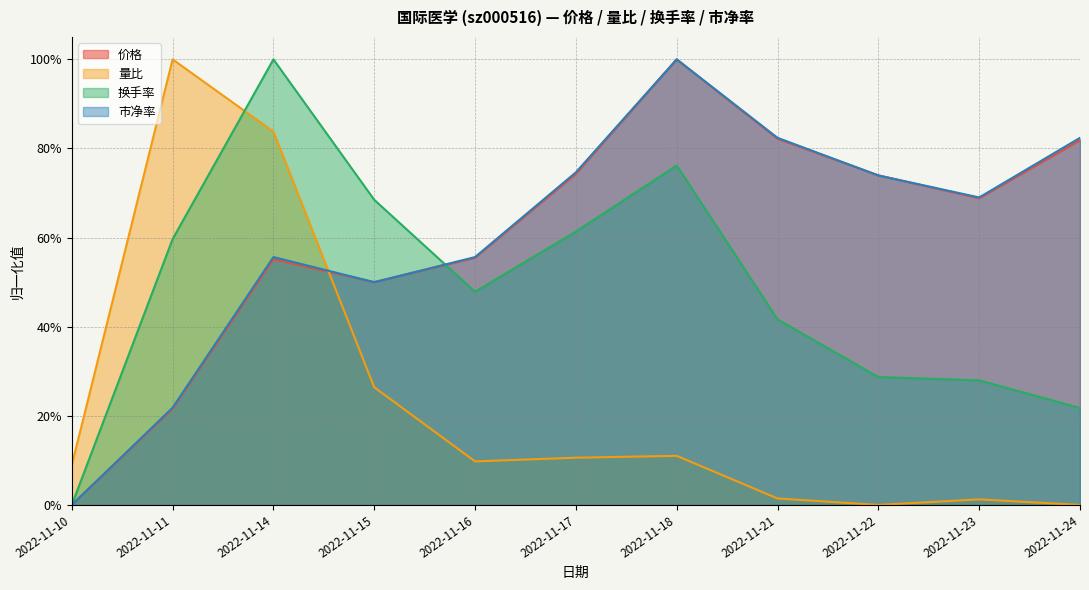

True or false: 价格 has more than 2 points higher than both neighbors.

False